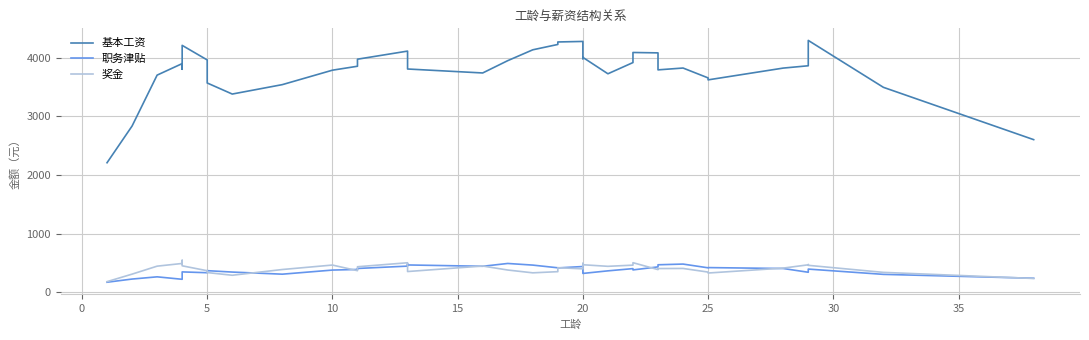

Which series has the widest spread of values?

基本工资